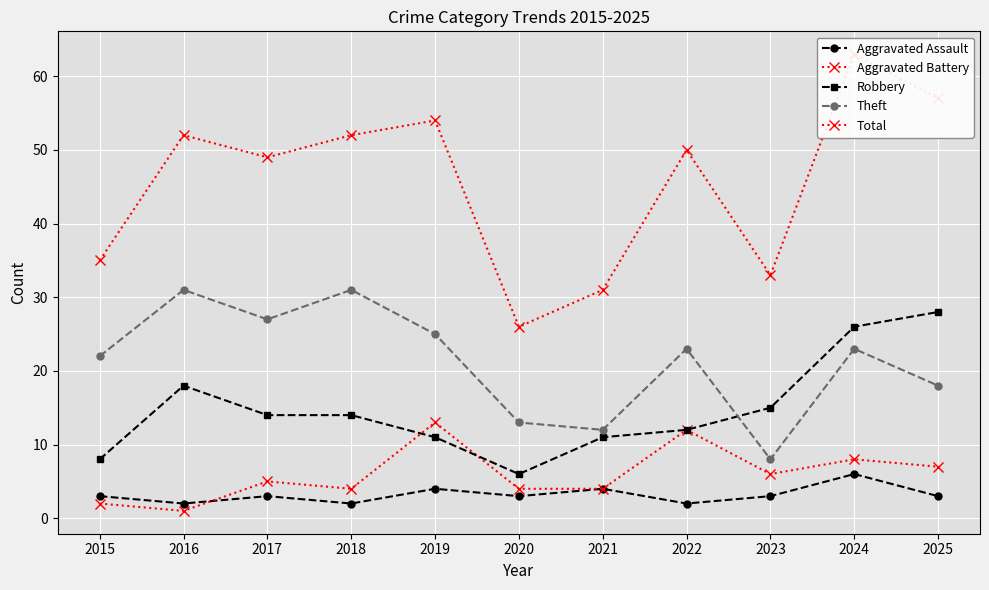

What is the value of the Total point at the 8th from the left?

50